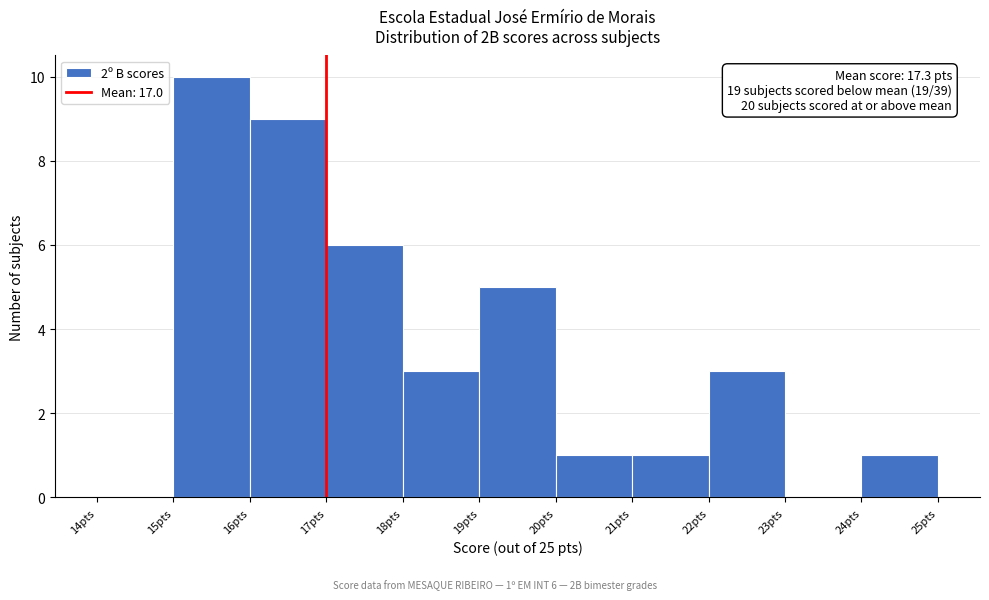

Over which range of the x-axis is the bar tallest?

15 to 16